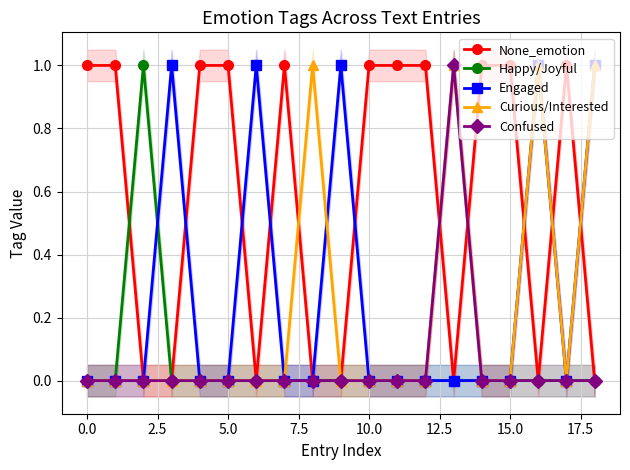

Is this an area chart (filled region under the line)?

No